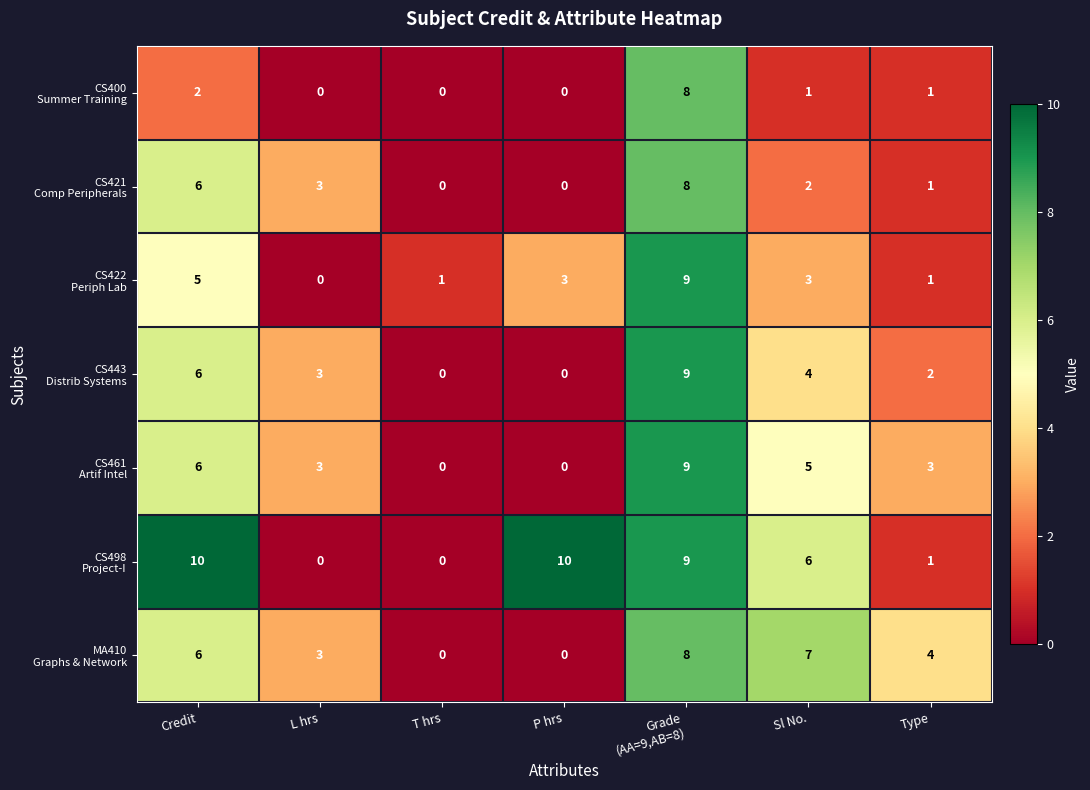

How many data points does each series have?

7